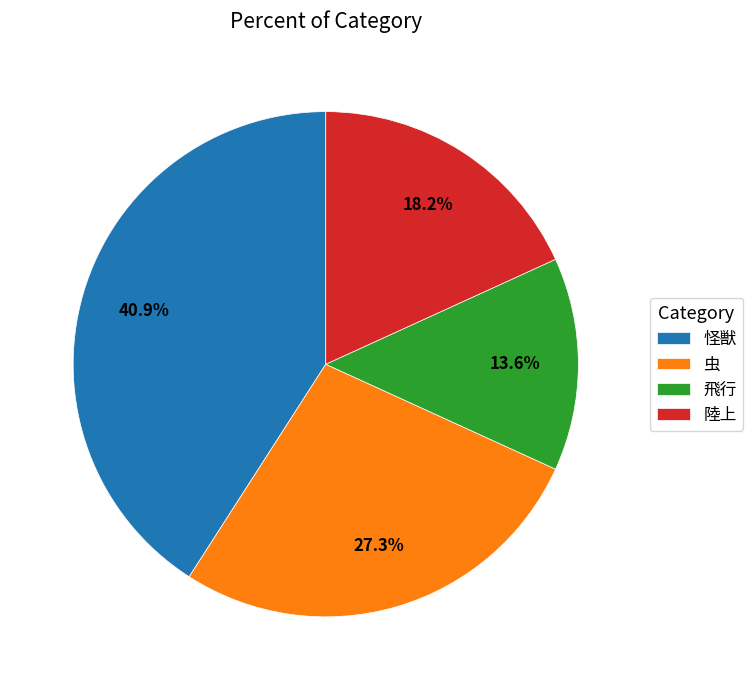

Count the number of slices in the pie.

4